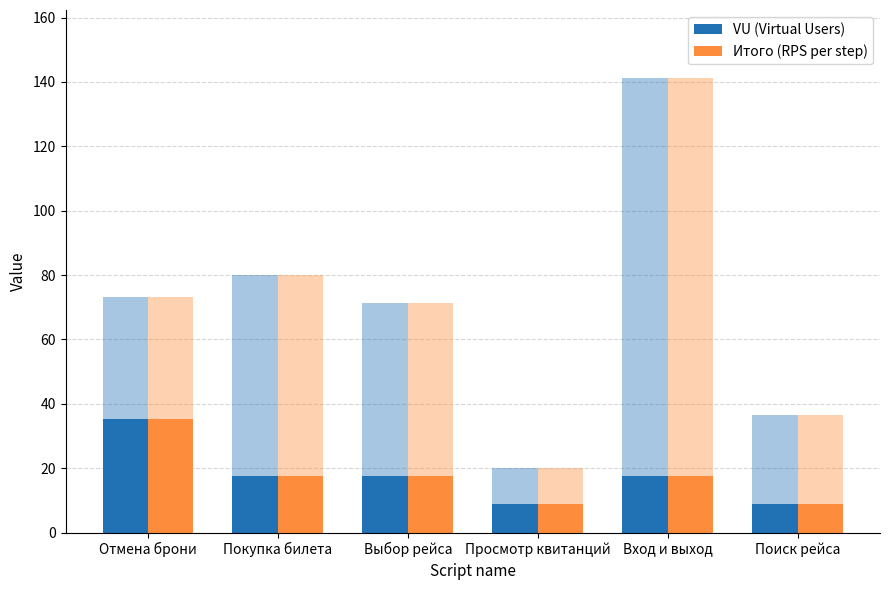

What position from the left is Поиск рейса?

6